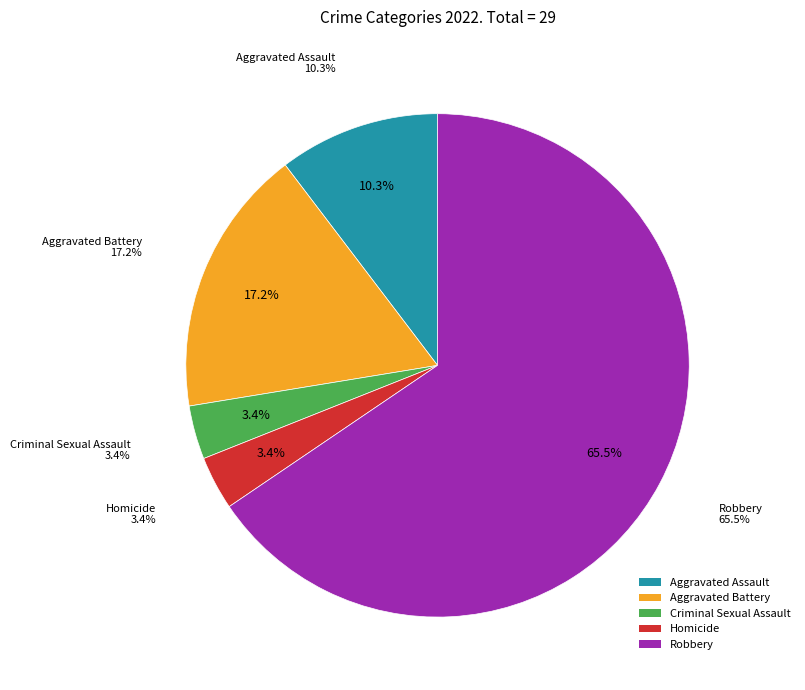

The Robbery slice represents 79% of the pie. True or false?

False